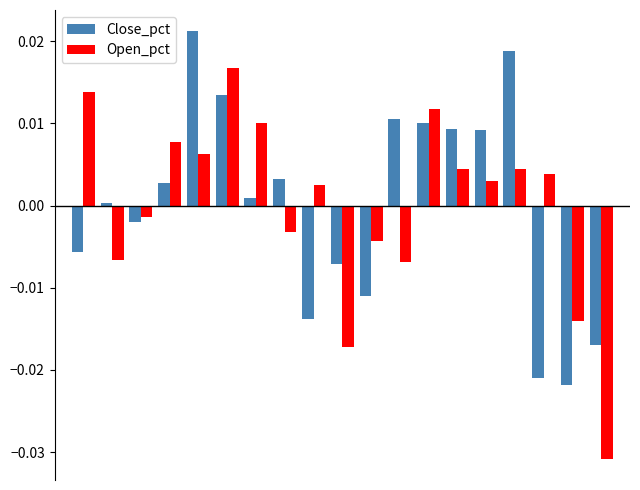

Rank the series by their maximum value, from highest to lowest.

Close_pct, Open_pct